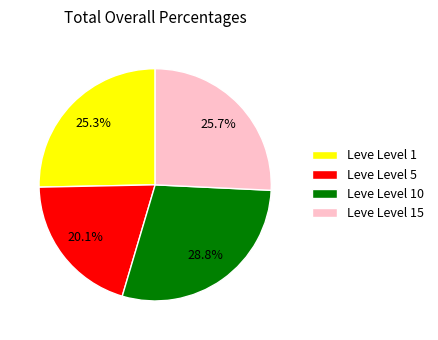

Is Leve Level 1 the majority of the pie?

No